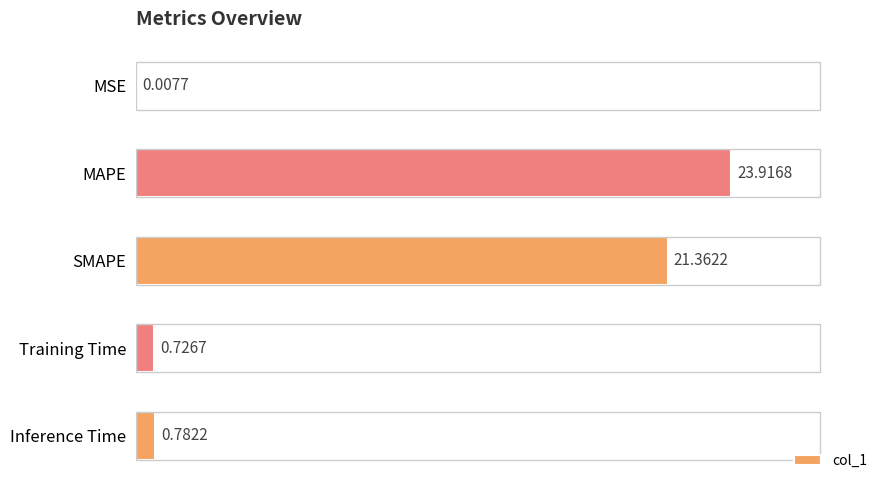

Are the bars horizontal?

Yes